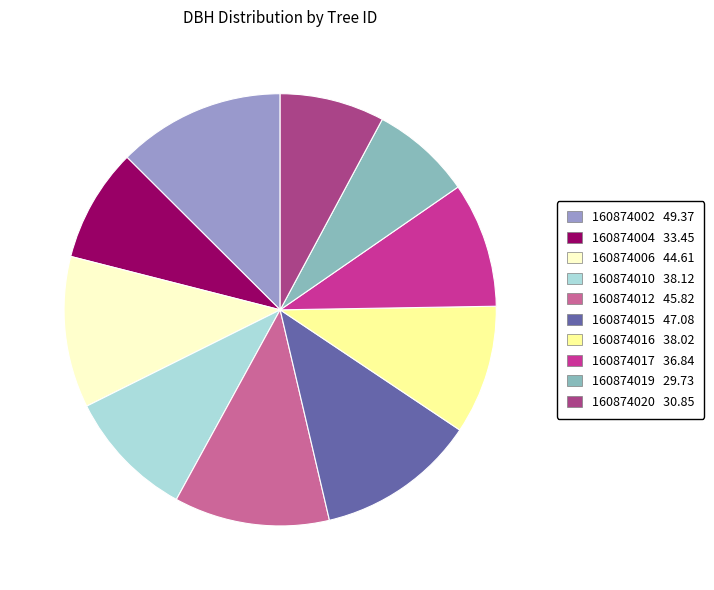

What is the ratio of the value at 160874012 45.82 to the value at 160874002 49.37?

0.9